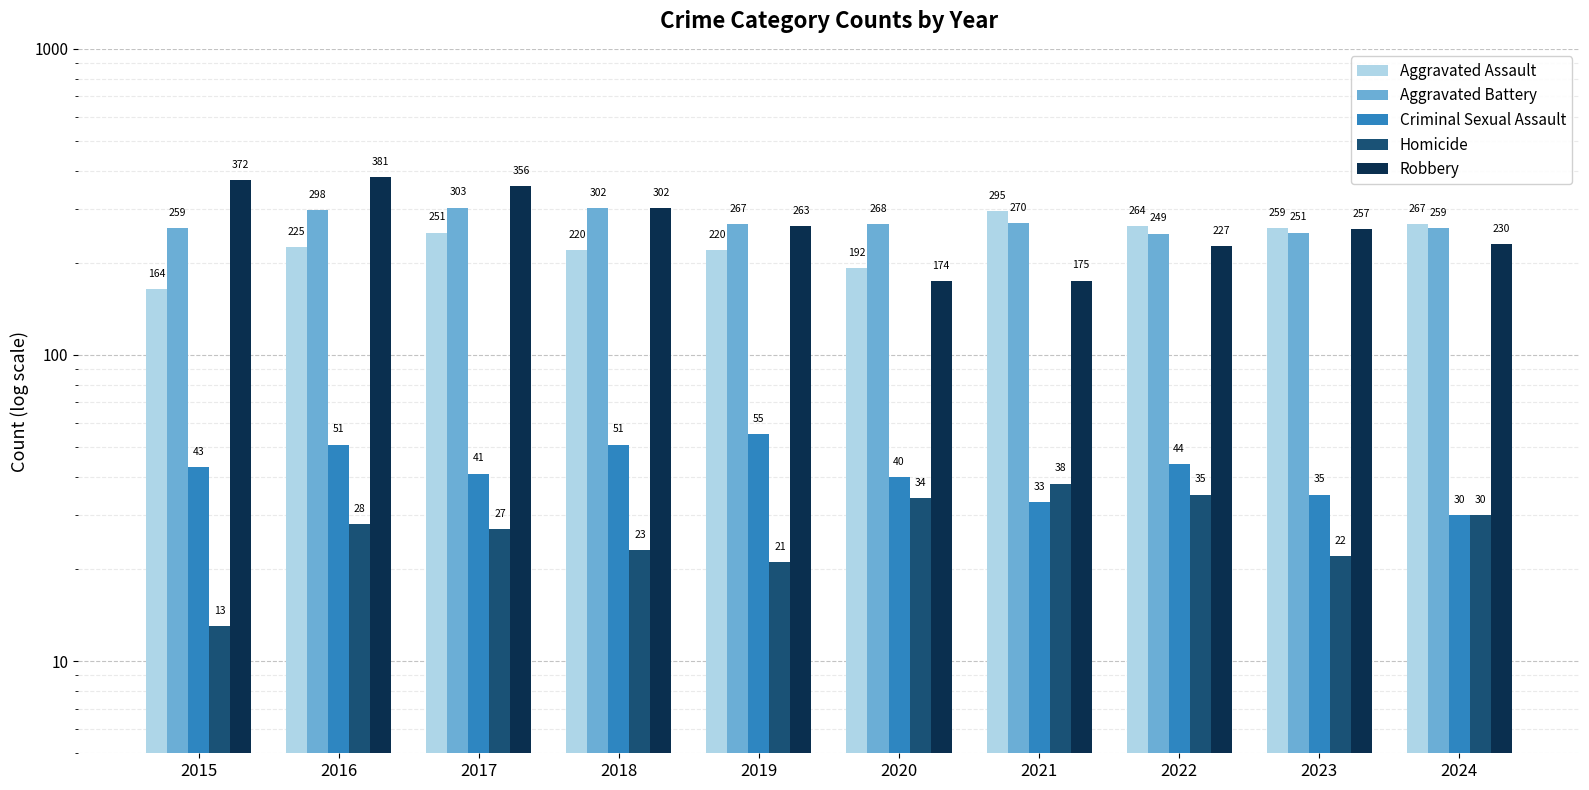

Rank the series at 2022 from highest to lowest value.

Aggravated Assault, Aggravated Battery, Robbery, Criminal Sexual Assault, Homicide